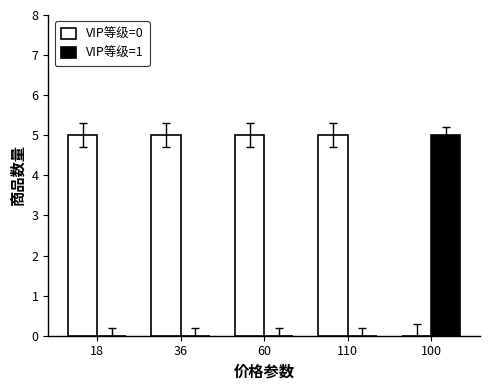

What is the total value across all series at 110?

5